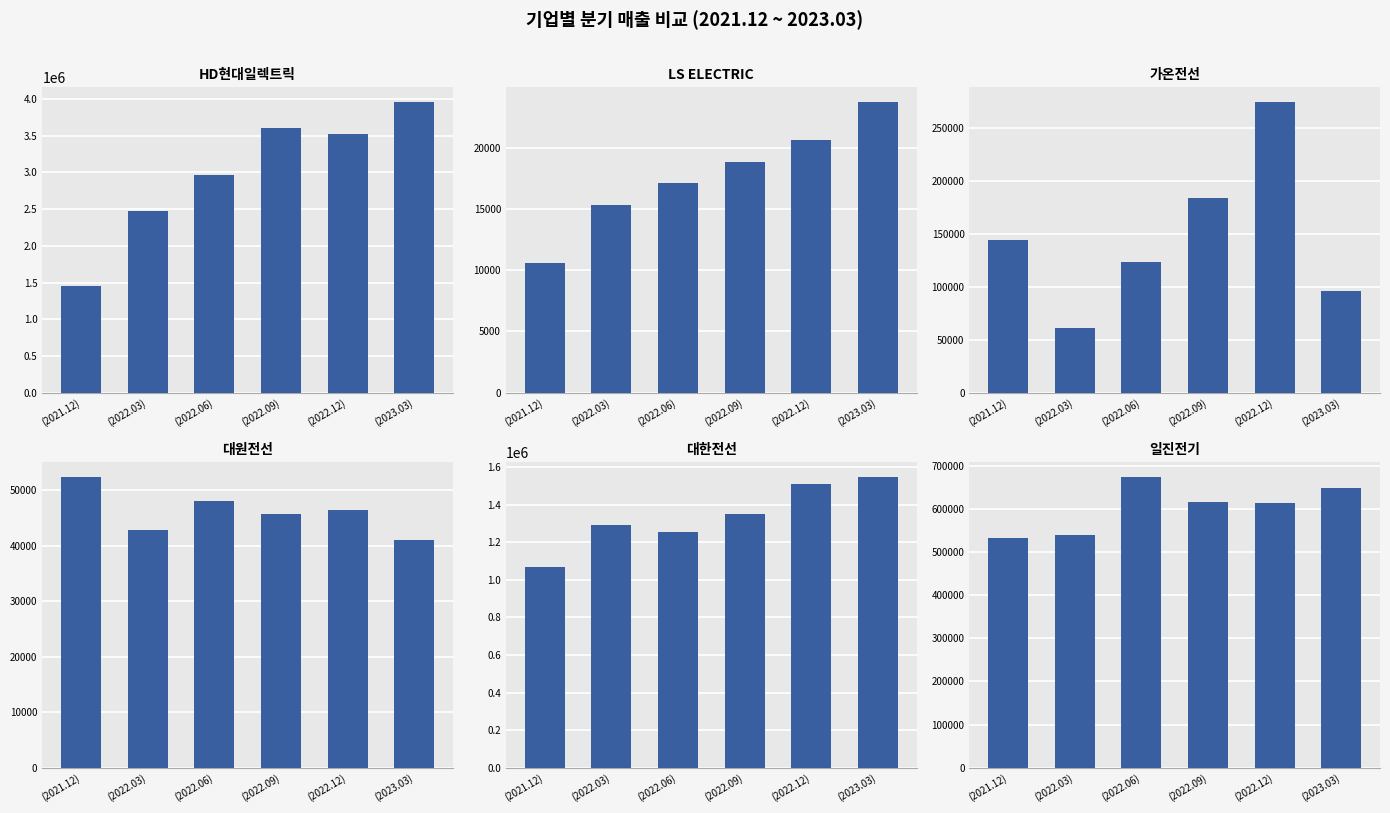

Rank the series at (2022.06) from highest to lowest value.

HD현대일렉트릭, 대한전선, 일진전기, 가온전선, 대원전선, LS ELECTRIC